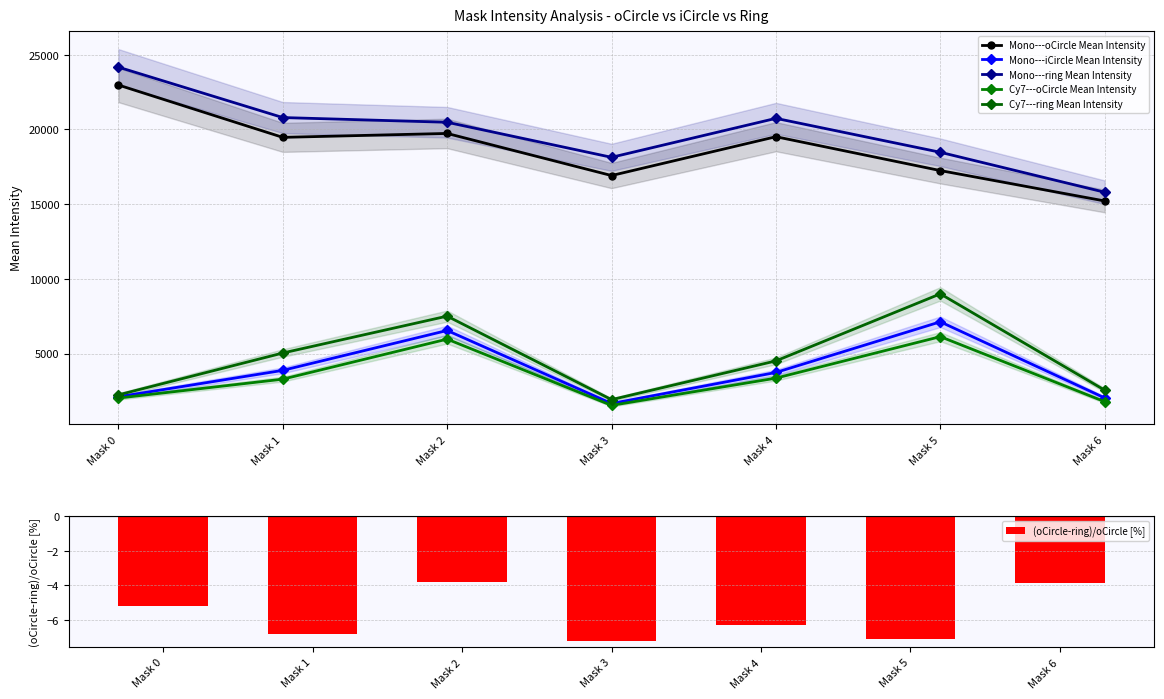

What is the difference between the maximum and minimum values in the Mono---ring Mean Intensity series?

8377.0